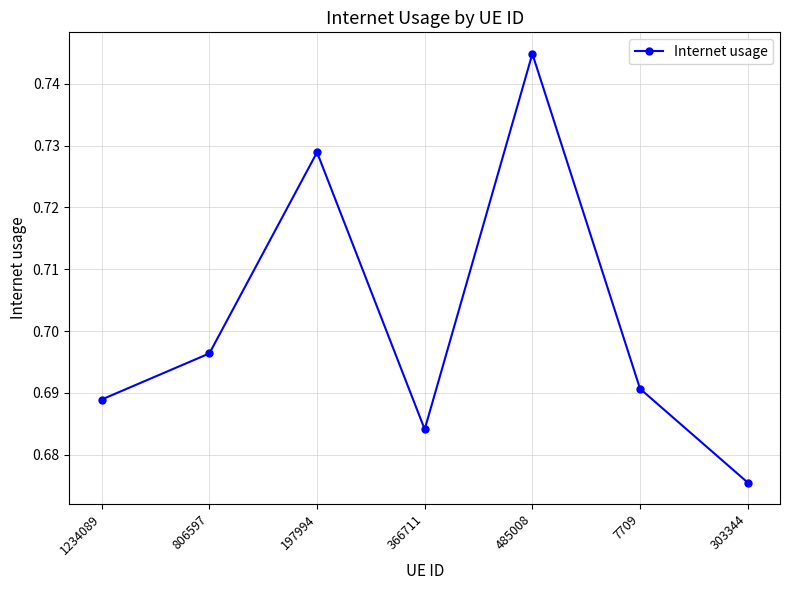

What is the label of the 5th point from the right?

197994